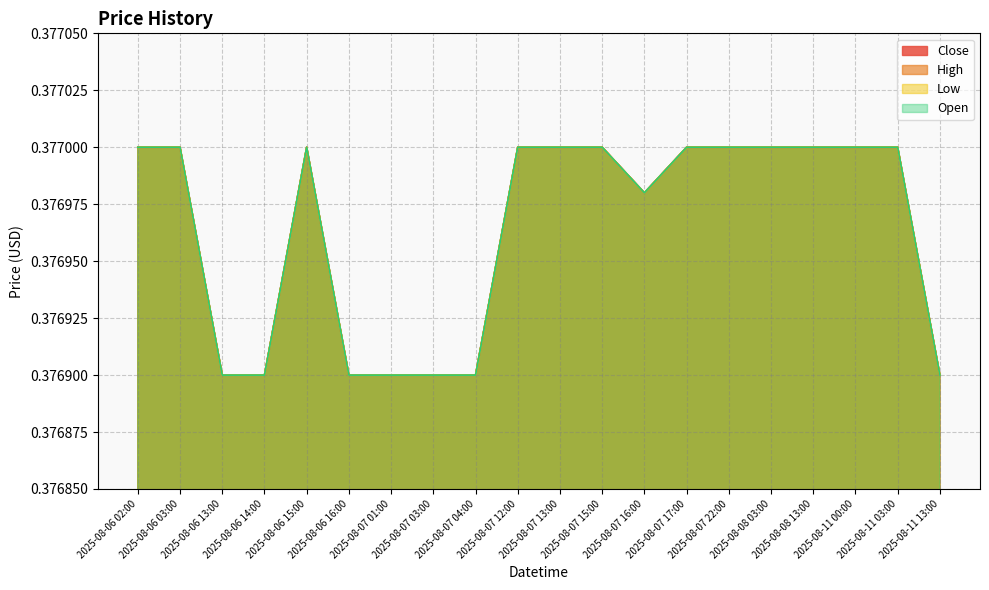

Reading left to right, list all the values displayed in this chart.

Close: 2025-08-06 02:00=0.4	2025-08-06 03:00=0.4	2025-08-06 13:00=0.4	2025-08-06 14:00=0.4	2025-08-06 15:00=0.4	2025-08-06 16:00=0.4	2025-08-07 01:00=0.4	2025-08-07 03:00=0.4	2025-08-07 04:00=0.4	2025-08-07 12:00=0.4	2025-08-07 13:00=0.4	2025-08-07 15:00=0.4	2025-08-07 16:00=0.4	2025-08-07 17:00=0.4	2025-08-07 22:00=0.4	2025-08-08 03:00=0.4	2025-08-08 13:00=0.4	2025-08-11 00:00=0.4	2025-08-11 03:00=0.4	2025-08-11 13:00=0.4
High: 2025-08-06 02:00=0.4	2025-08-06 03:00=0.4	2025-08-06 13:00=0.4	2025-08-06 14:00=0.4	2025-08-06 15:00=0.4	2025-08-06 16:00=0.4	2025-08-07 01:00=0.4	2025-08-07 03:00=0.4	2025-08-07 04:00=0.4	2025-08-07 12:00=0.4	2025-08-07 13:00=0.4	2025-08-07 15:00=0.4	2025-08-07 16:00=0.4	2025-08-07 17:00=0.4	2025-08-07 22:00=0.4	2025-08-08 03:00=0.4	2025-08-08 13:00=0.4	2025-08-11 00:00=0.4	2025-08-11 03:00=0.4	2025-08-11 13:00=0.4
Low: 2025-08-06 02:00=0.4	2025-08-06 03:00=0.4	2025-08-06 13:00=0.4	2025-08-06 14:00=0.4	2025-08-06 15:00=0.4	2025-08-06 16:00=0.4	2025-08-07 01:00=0.4	2025-08-07 03:00=0.4	2025-08-07 04:00=0.4	2025-08-07 12:00=0.4	2025-08-07 13:00=0.4	2025-08-07 15:00=0.4	2025-08-07 16:00=0.4	2025-08-07 17:00=0.4	2025-08-07 22:00=0.4	2025-08-08 03:00=0.4	2025-08-08 13:00=0.4	2025-08-11 00:00=0.4	2025-08-11 03:00=0.4	2025-08-11 13:00=0.4
Open: 2025-08-06 02:00=0.4	2025-08-06 03:00=0.4	2025-08-06 13:00=0.4	2025-08-06 14:00=0.4	2025-08-06 15:00=0.4	2025-08-06 16:00=0.4	2025-08-07 01:00=0.4	2025-08-07 03:00=0.4	2025-08-07 04:00=0.4	2025-08-07 12:00=0.4	2025-08-07 13:00=0.4	2025-08-07 15:00=0.4	2025-08-07 16:00=0.4	2025-08-07 17:00=0.4	2025-08-07 22:00=0.4	2025-08-08 03:00=0.4	2025-08-08 13:00=0.4	2025-08-11 00:00=0.4	2025-08-11 03:00=0.4	2025-08-11 13:00=0.4